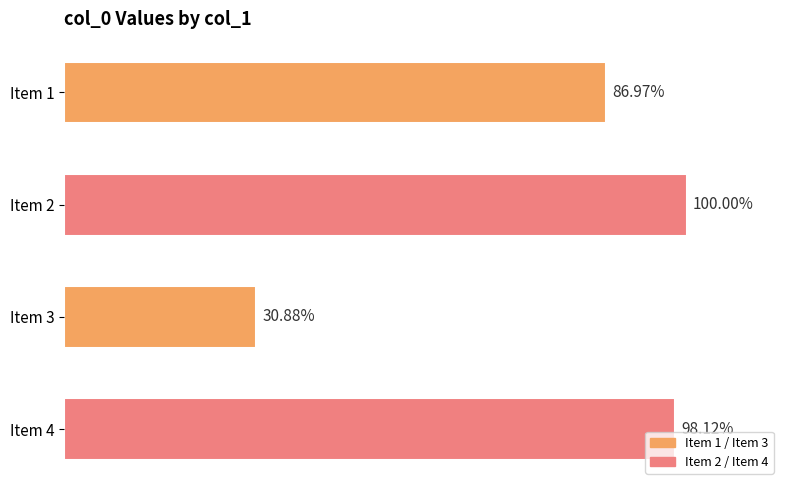

Does the chart contain any negative values?

No